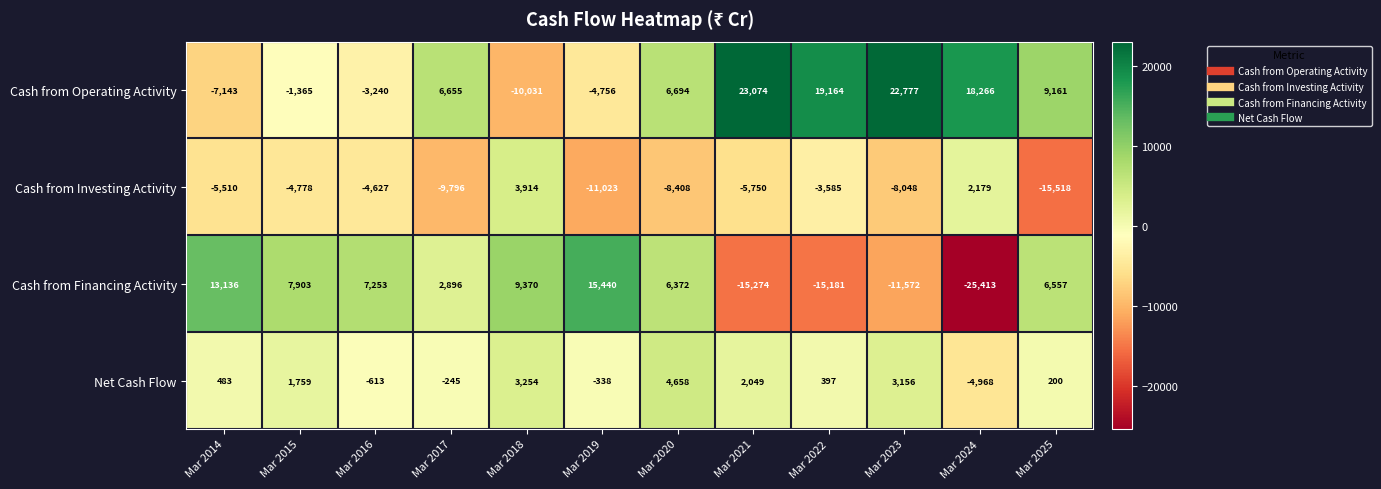

Rank the series by their maximum value, from lowest to highest.

Cash from Investing Activity, Net Cash Flow, Cash from Financing Activity, Cash from Operating Activity